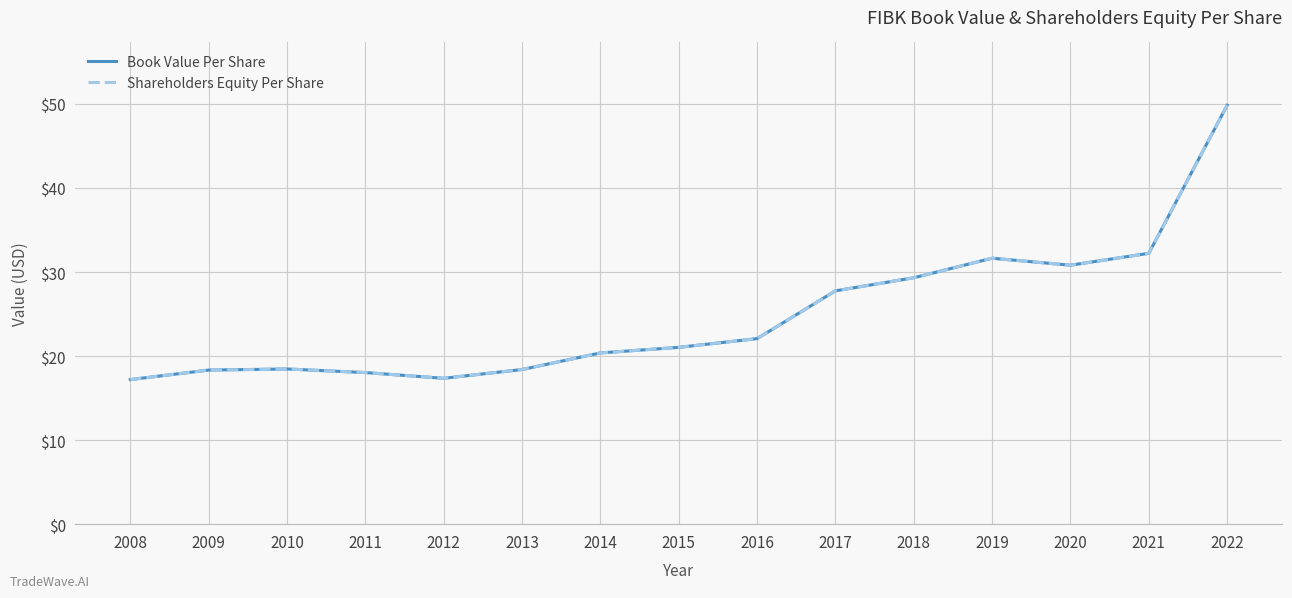

Does the chart display data point markers on the line(s)?

No